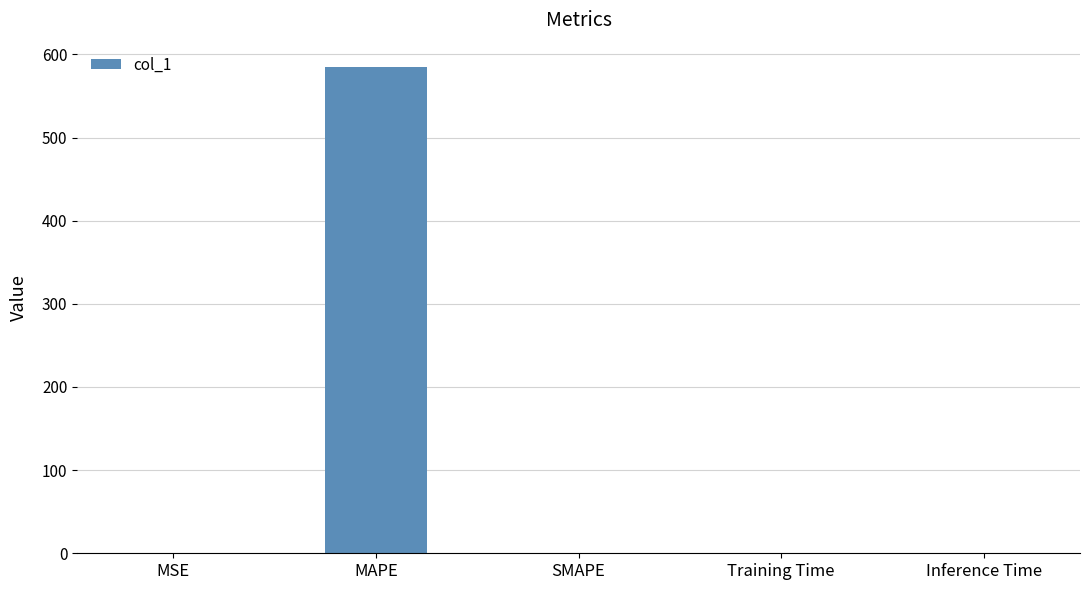

How many distinct data groups are displayed?

1